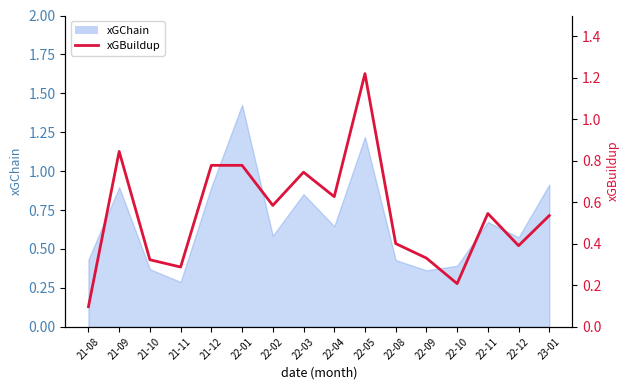

Reading left to right, what are all the values shown in this chart?

0.1	0.8	0.3	0.3	0.8	0.8	0.6	0.7	0.6	1.2	0.4	0.3	0.2	0.5	0.4	0.5